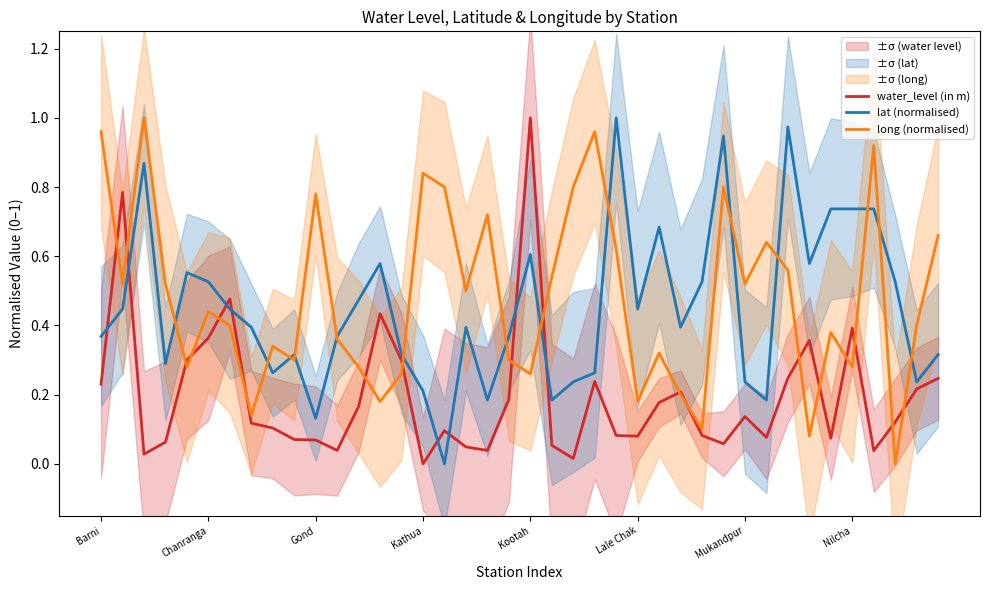

What is the value of the long (normalised) point at the 26th from the left?

0.2